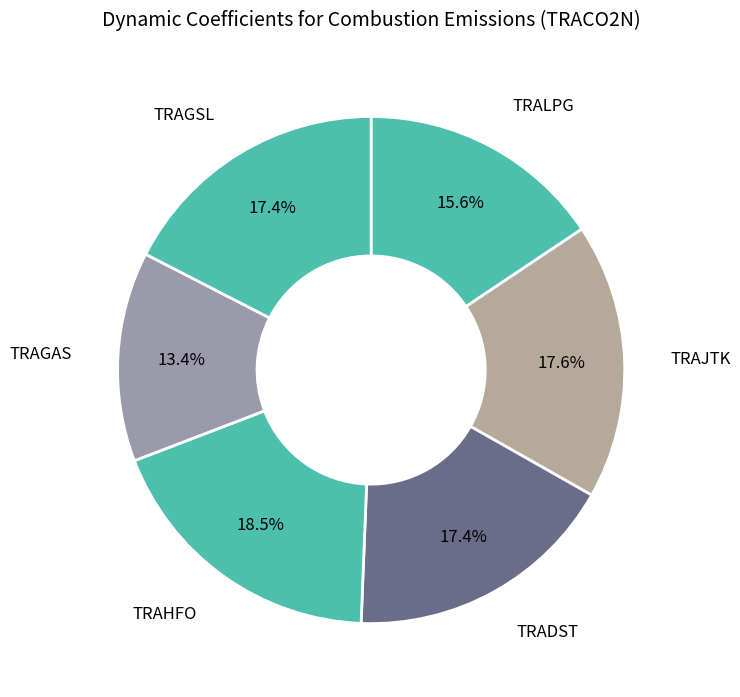

How many slices are in this pie chart?

6